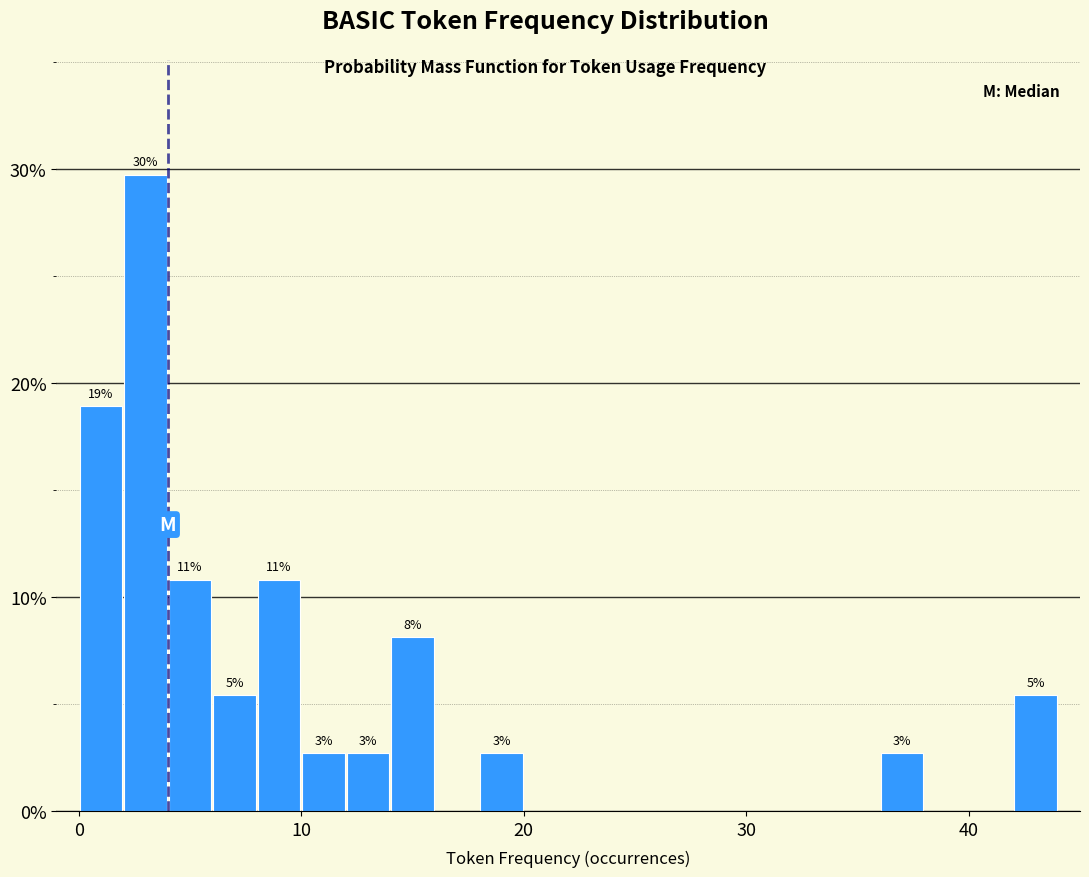

Read against the x-axis, roughly where is the centre of the tallest bar?

3